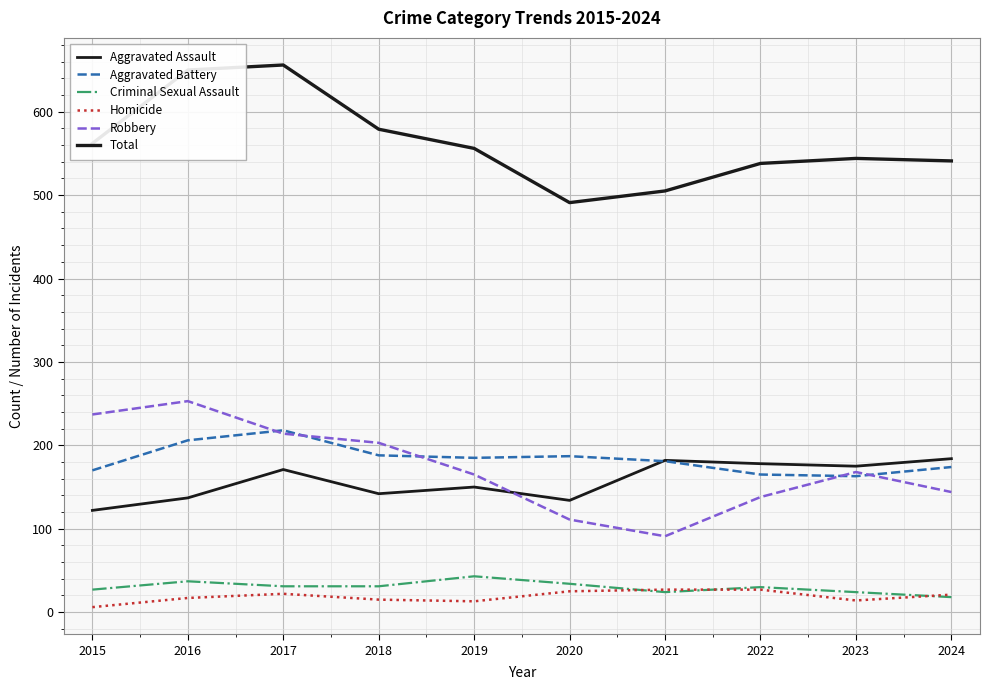

What is the sum of the Aggravated Assault values at 2020 and 2019?

284